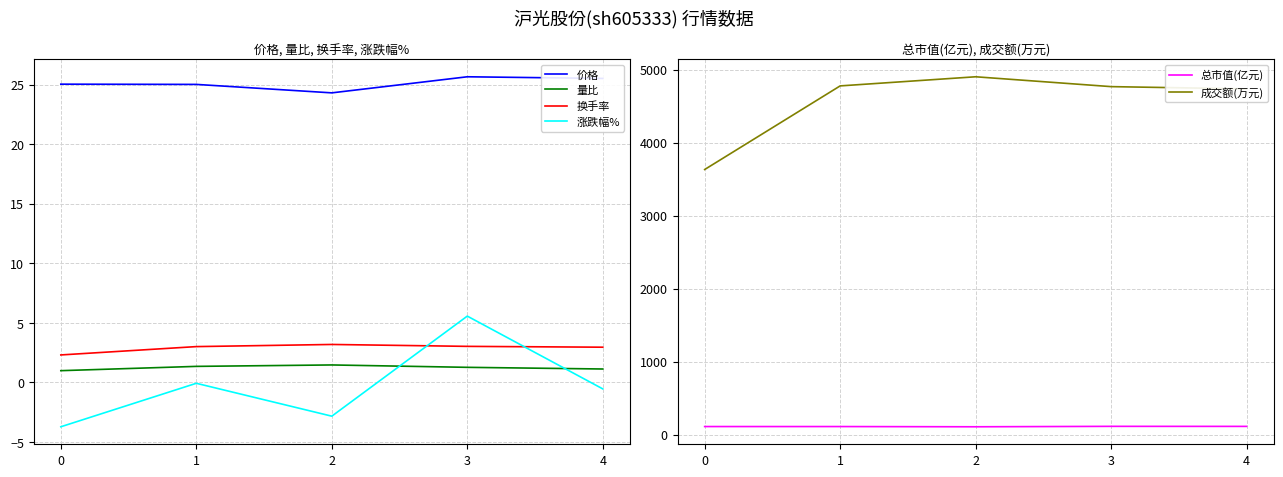

True or false: 价格 and 成交额(万元) cross at least once.

False